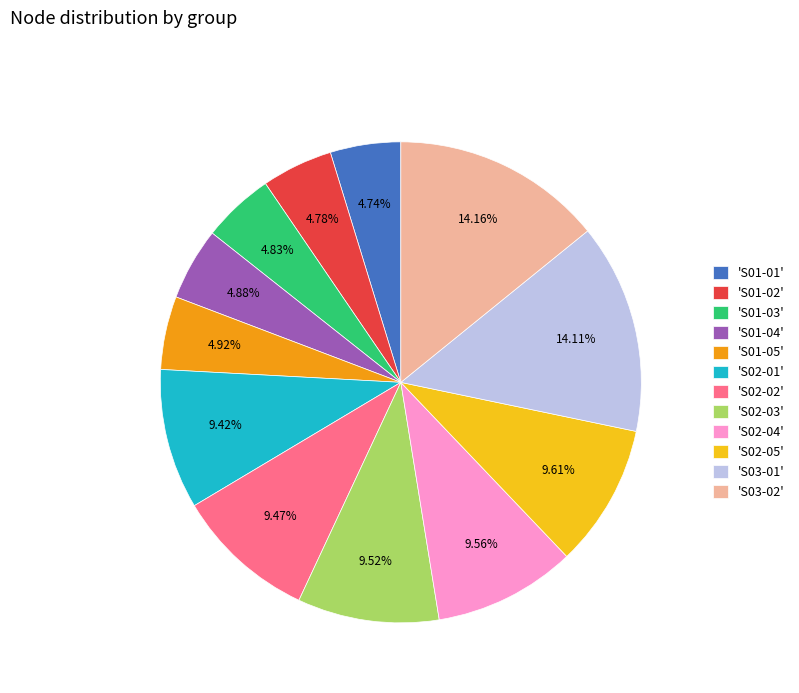

Does any single category account for the majority?

No